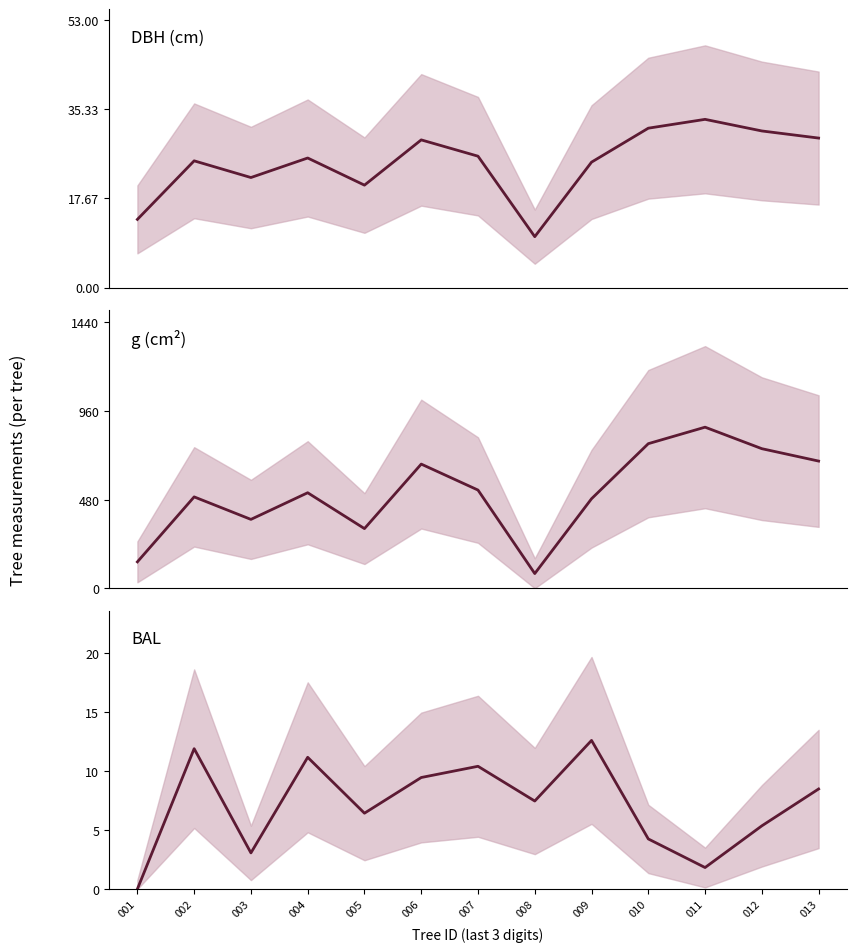

How many series are shown in this chart?

3